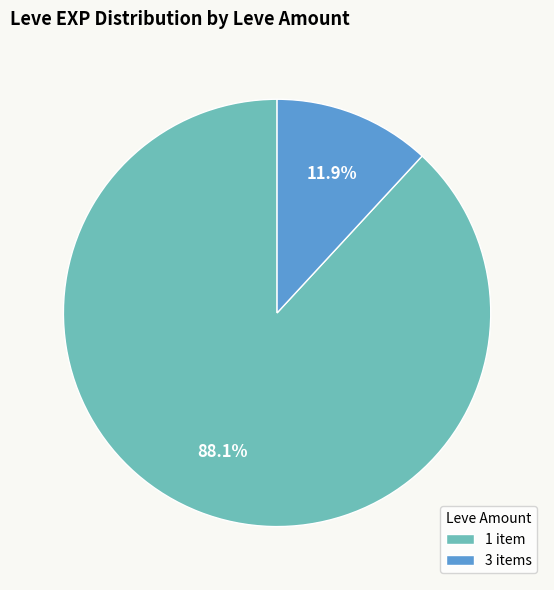

Which has a higher value, 3 items or 1 item?

1 item